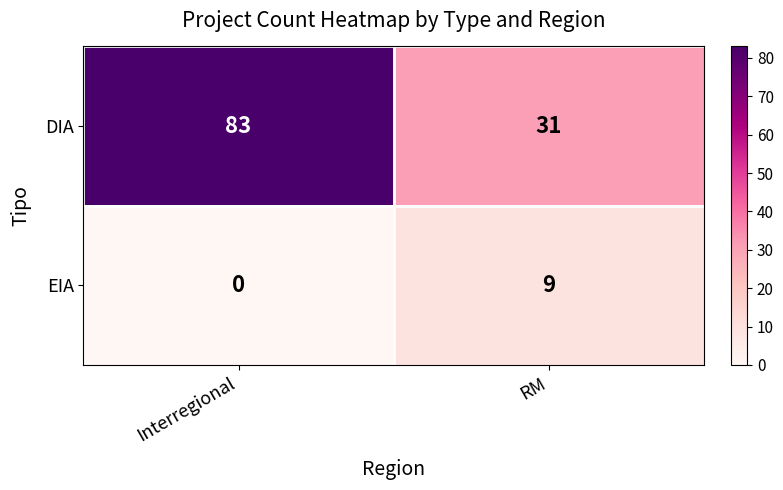

What is the total value across all series at Interregional?

83